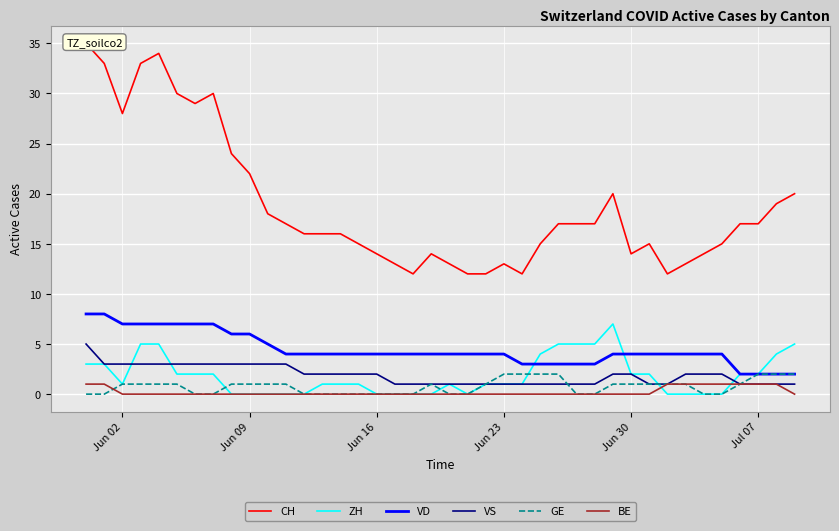

What are all the series names shown in the legend?

CH, ZH, VD, VS, GE, BE